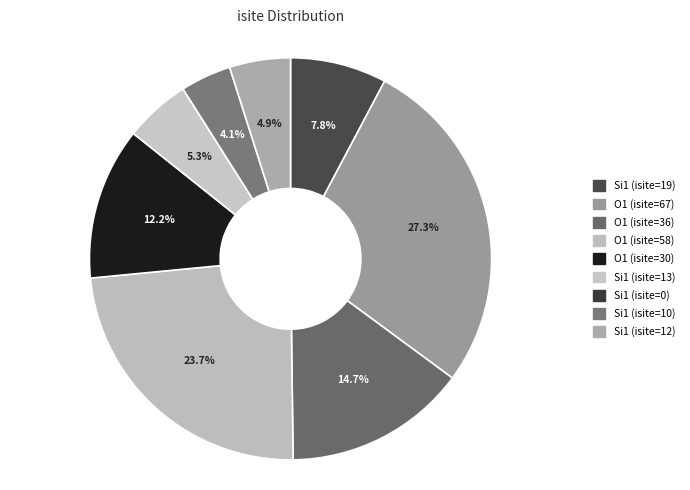

How many segments does this pie chart have?

9